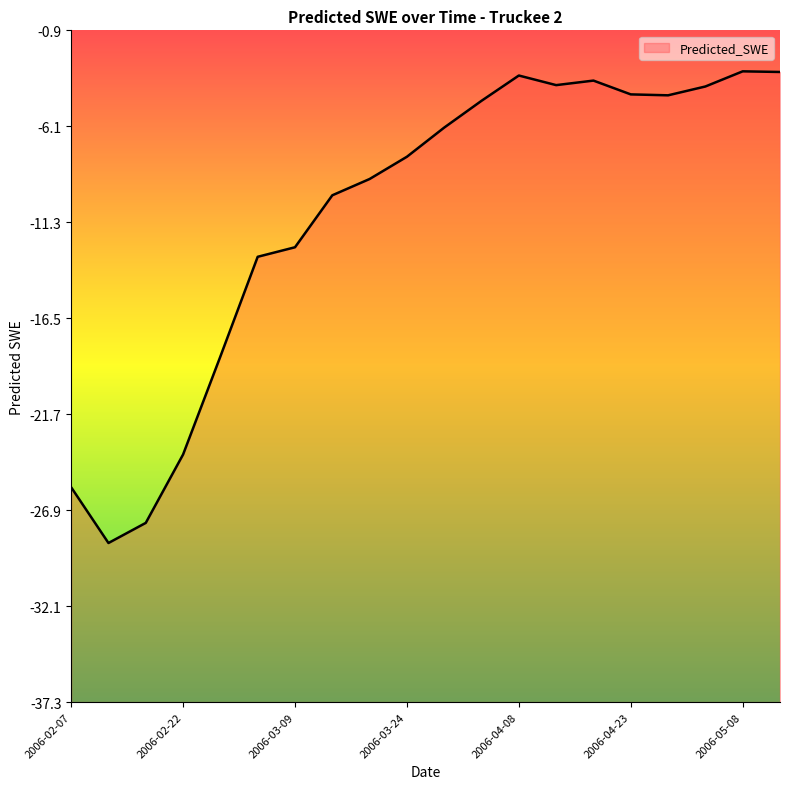

List the labels in order of value, smallest first.

2006-02-12, 2006-02-17, 2006-02-07, 2006-02-22, 2006-02-27, 2006-03-04, 2006-03-09, 2006-03-14, 2006-03-19, 2006-03-24, 2006-03-29, 2006-04-03, 2006-04-28, 2006-04-23, 2006-05-03, 2006-04-13, 2006-04-18, 2006-04-08, 2006-05-13, 2006-05-08